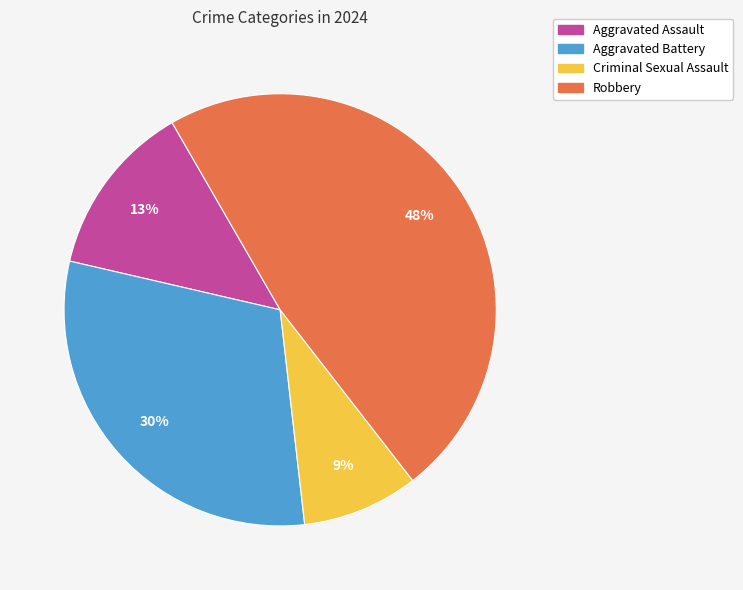

Which slice is the largest?

Robbery